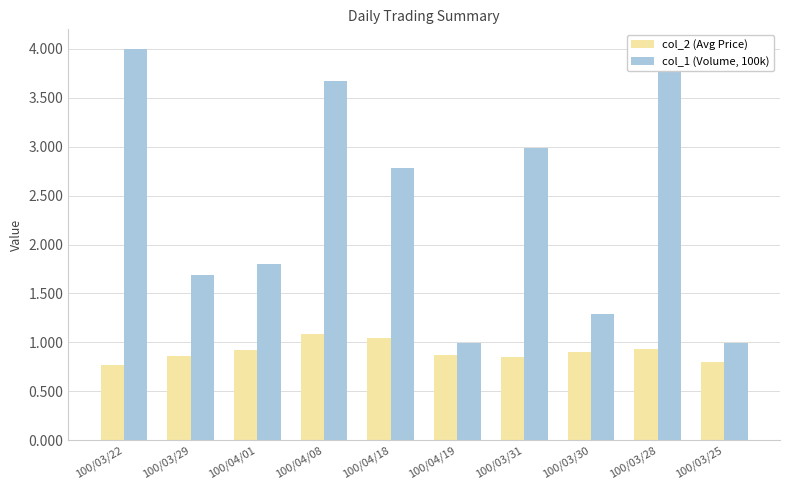

At which label does col_1 (Volume, 100k) first exceed 2?

100/03/22